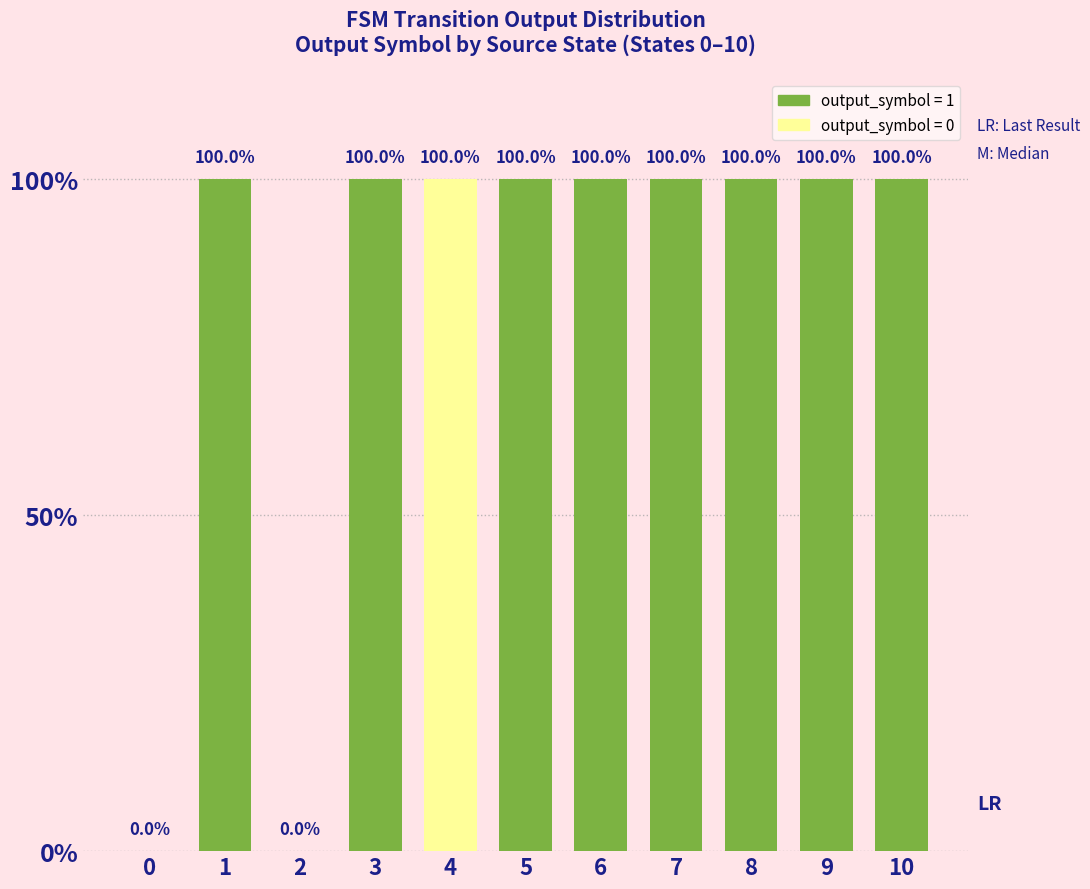

Does the chart contain any negative values?

No